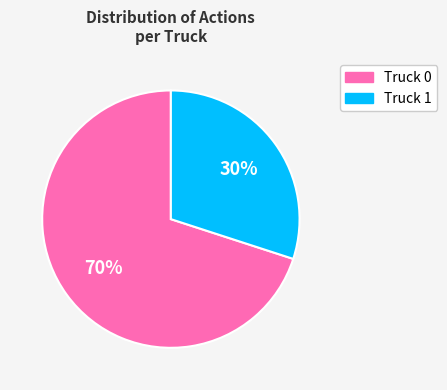

What percentage is the Truck 0 slice, to the nearest percent?

70%